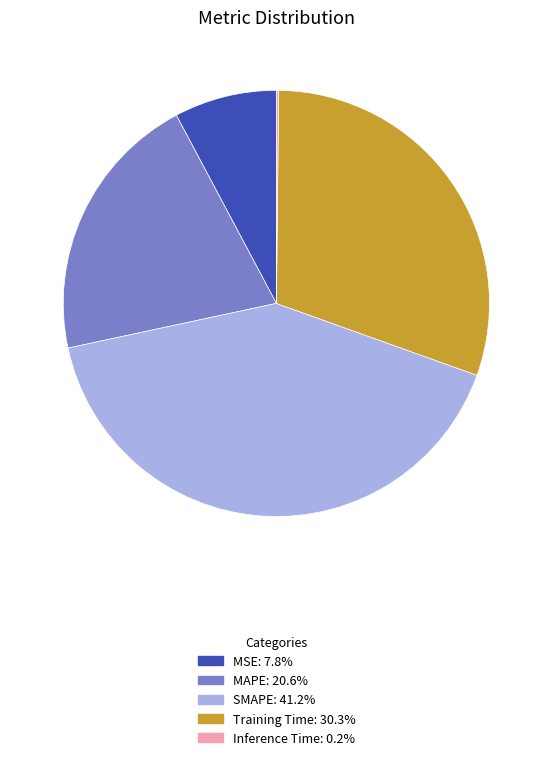

What is the largest slice in the pie chart?

SMAPE